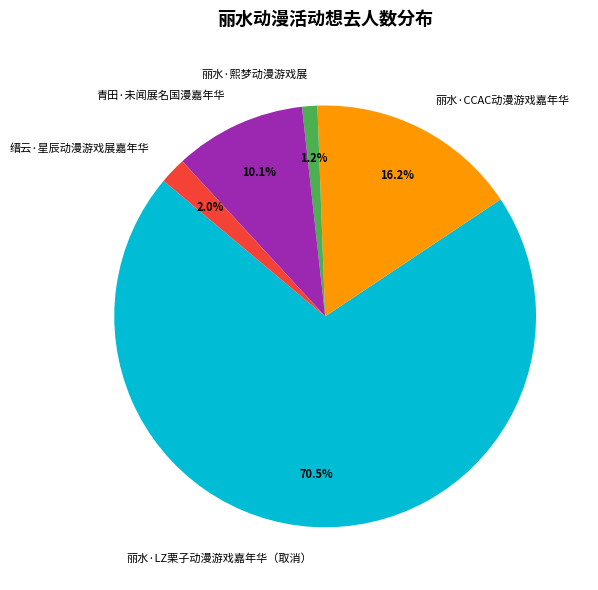

How many segments does this pie chart have?

5